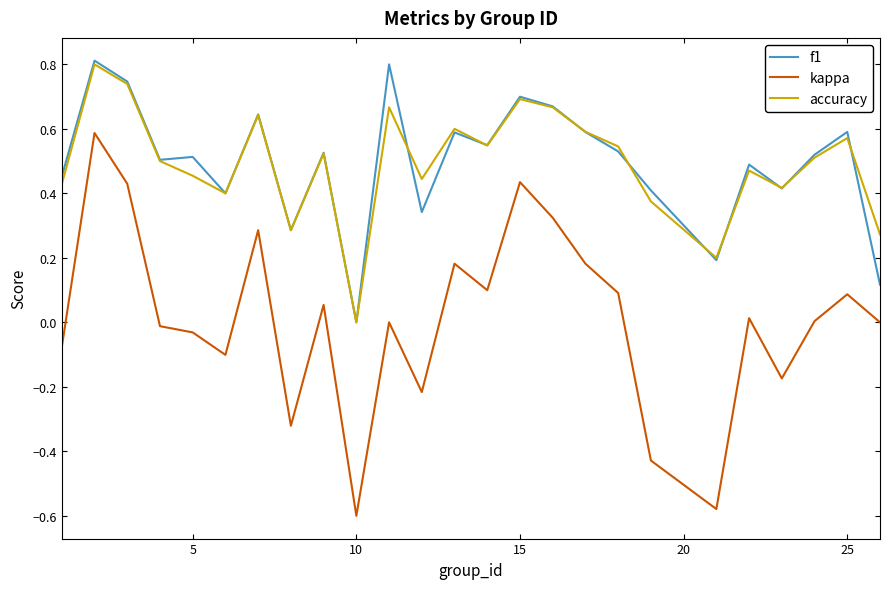

True or false: accuracy and kappa cross at least once.

False